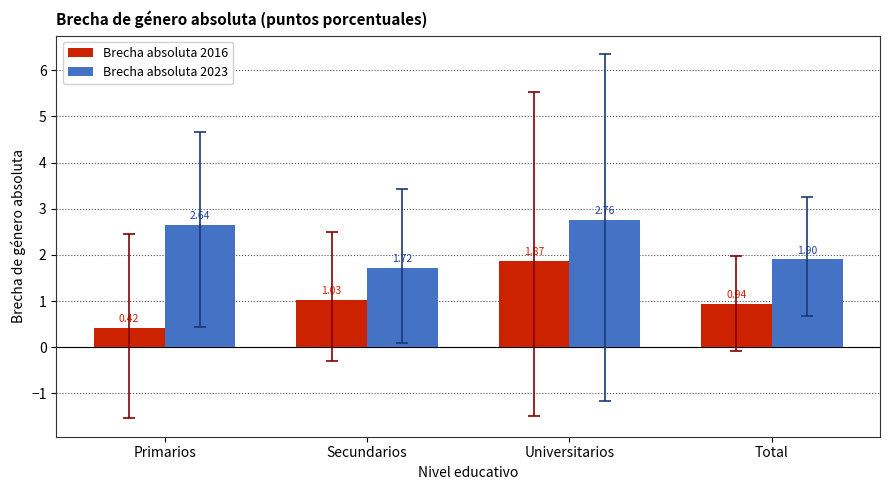

Where is Brecha absoluta 2016 nearest to the value 1?

Secundarios